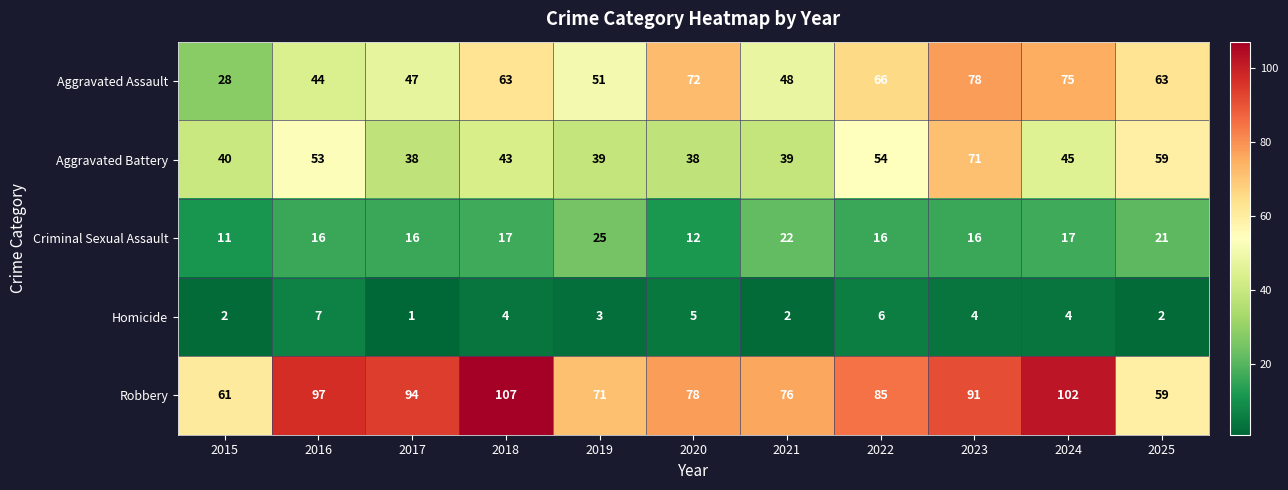

The value of Aggravated Assault at 2024 is 120. True or false?

False